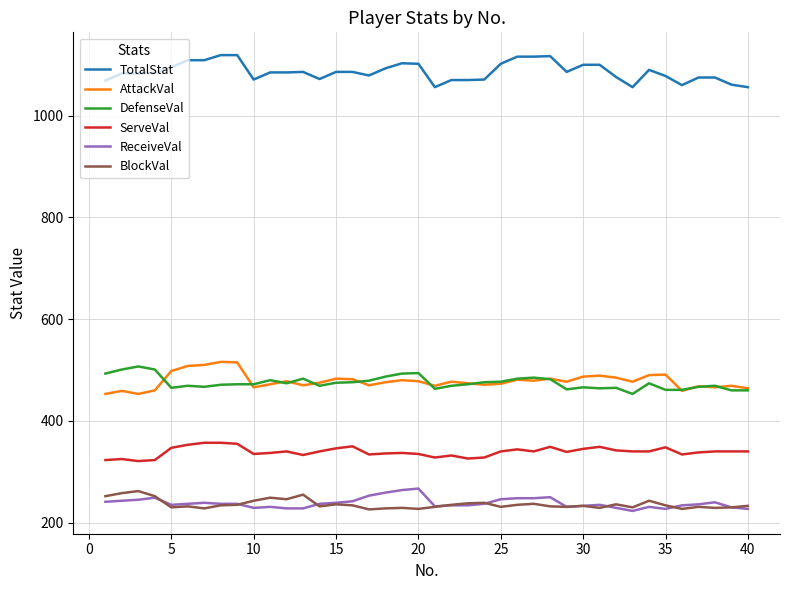

What is the smallest value displayed?

223